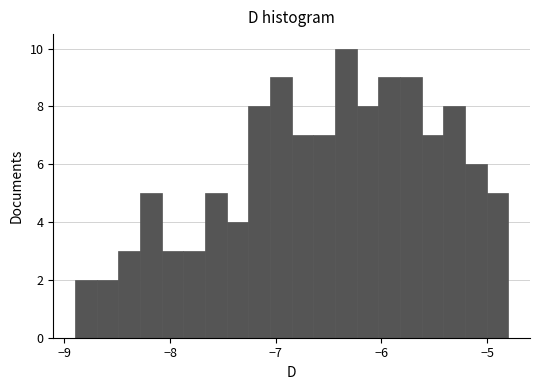

Around what value on the x-axis is the tallest bar? Give the approximate position of its centre, as read against the axis.

-6.3